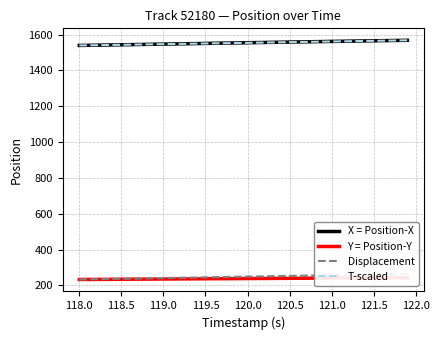

At how many categories does at least one series exceed 1122?

40